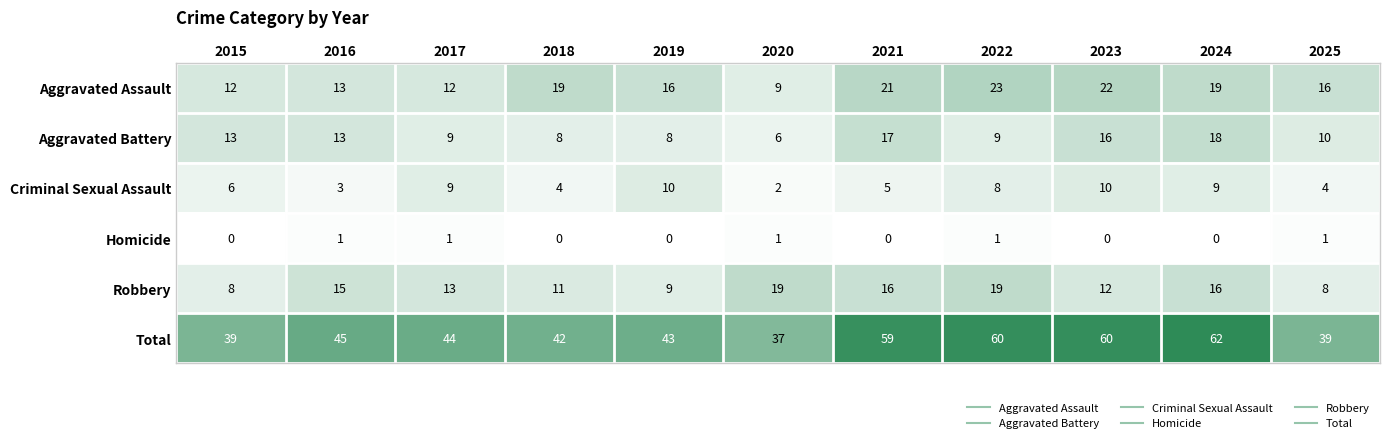

Where is Total nearest to the value 49?

2016